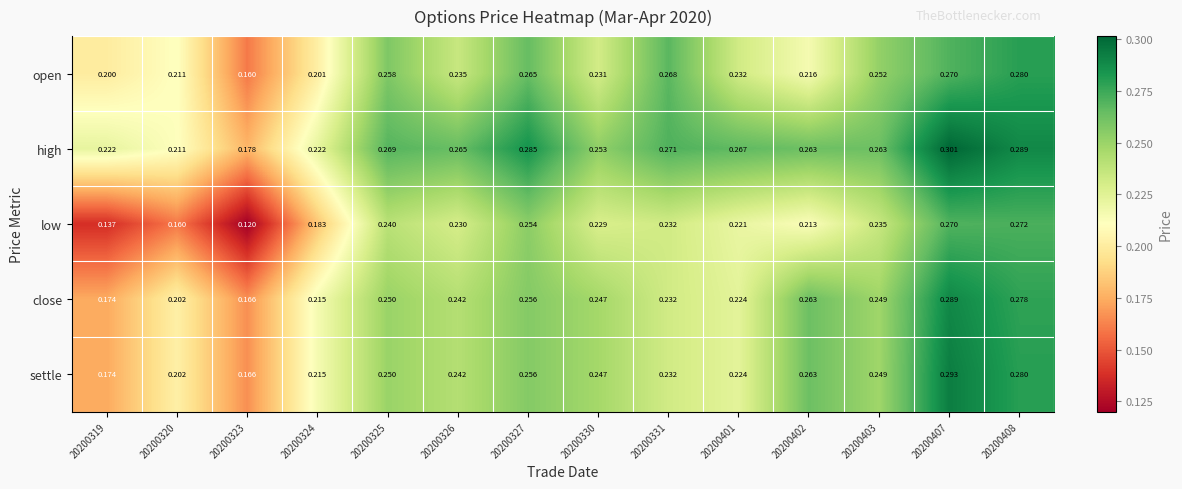

At which category does the chart reach its minimum across all series?

20200323